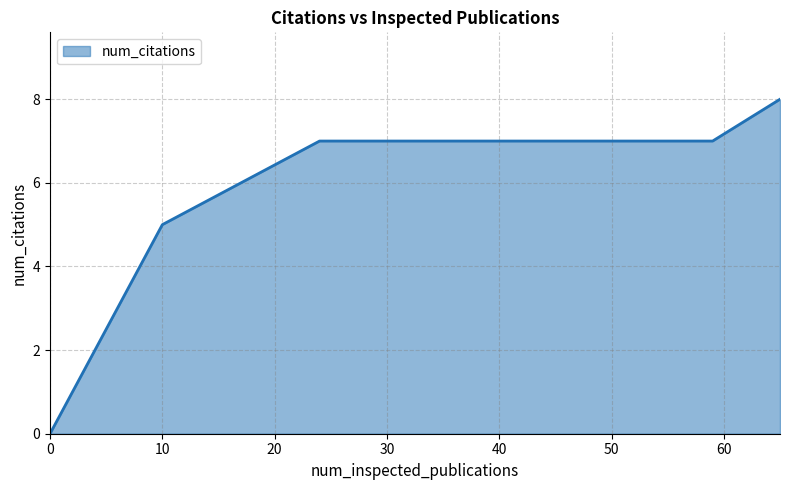

Reading left to right, what are all the values shown in this chart?

0	5	7	7	7	7	7	8